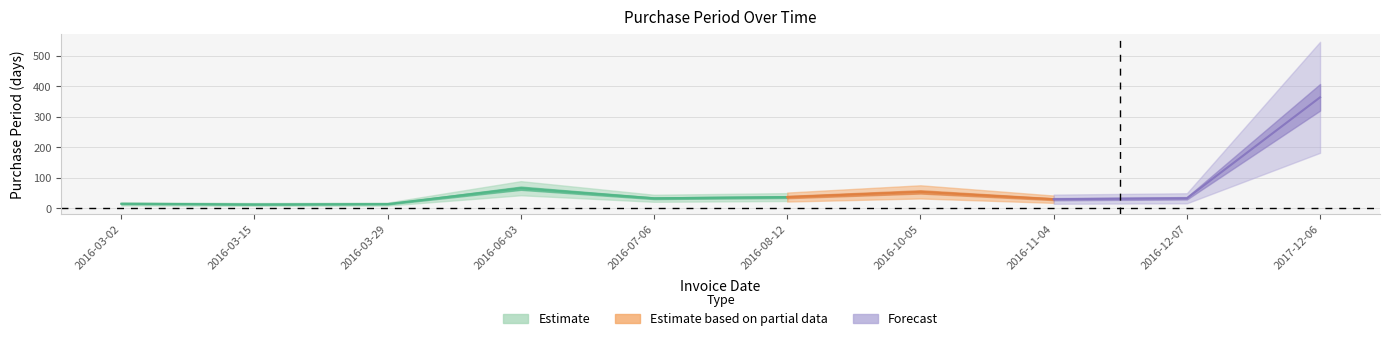

Reading right to left, transcribe all the data shown in this chart.

2017-12-06=364	2016-12-07=33	2016-11-04=30	2016-10-05=54	2016-08-12=37	2016-07-06=33	2016-06-03=66	2016-03-29=14	2016-03-15=13	2016-03-02=15